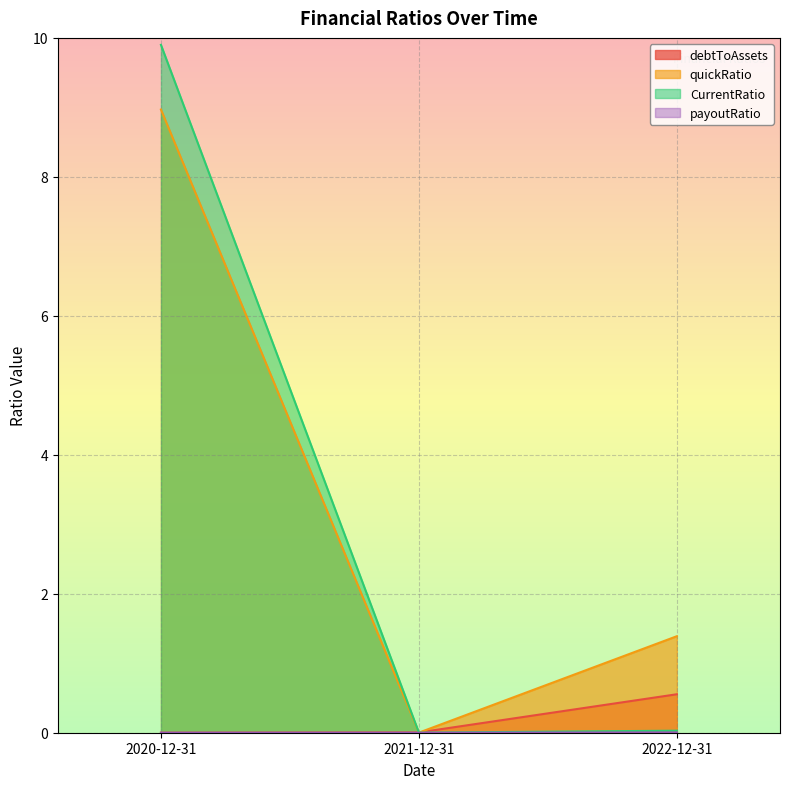

Rank the categories by CurrentRatio value from lowest to highest.

2021-12-31, 2022-12-31, 2020-12-31